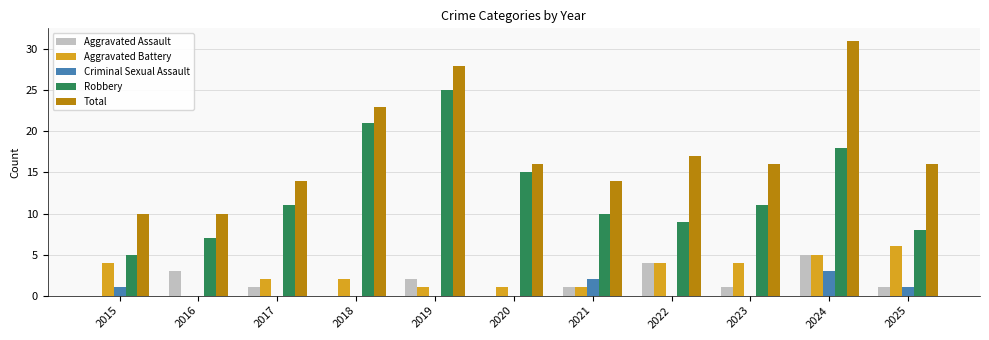

Does the chart contain stacked bars?

No